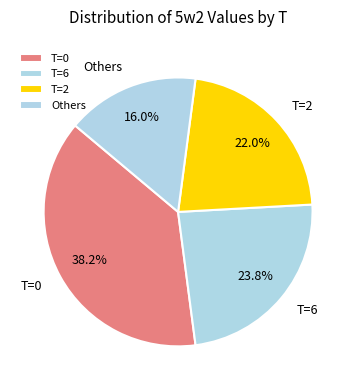

To the nearest percent, what is the average slice percentage?

25%